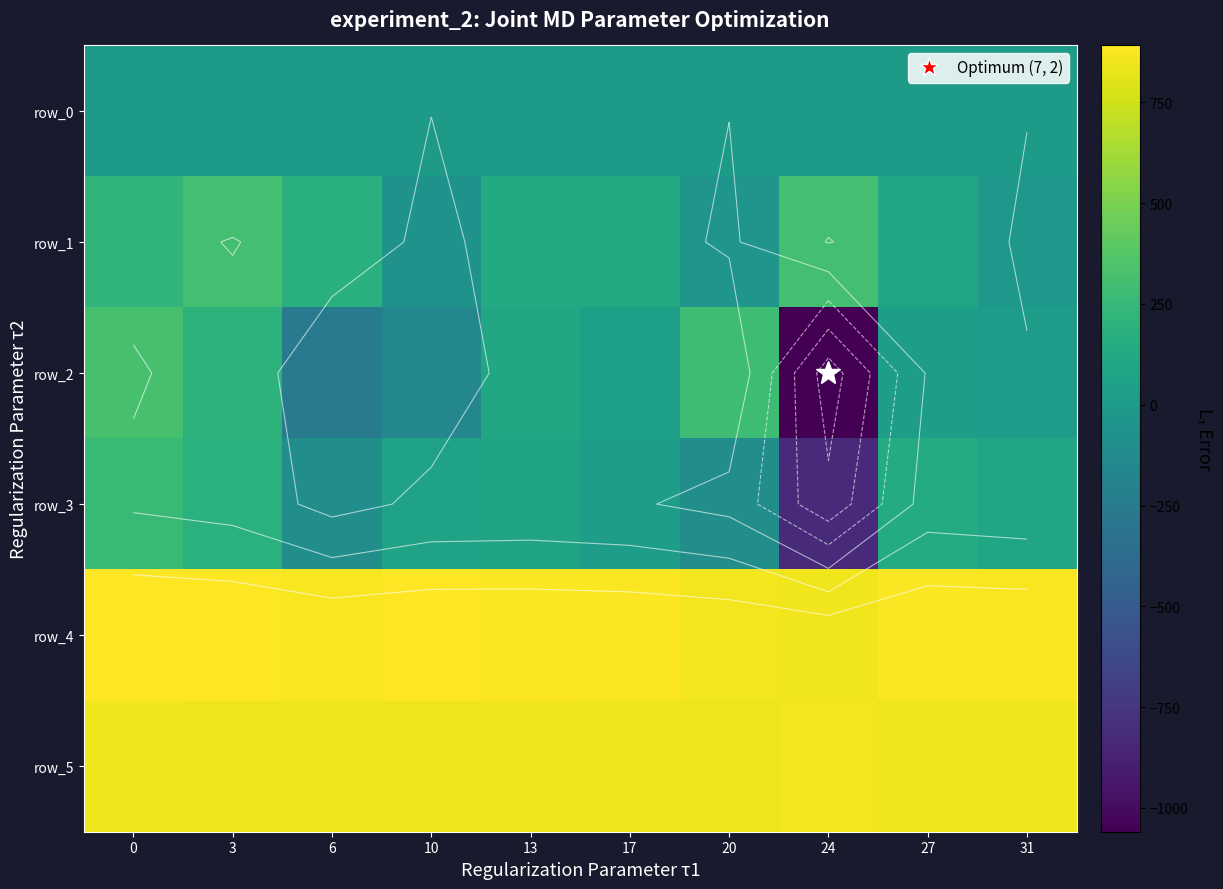

Which series changed the most between 13 and 31?

row_1